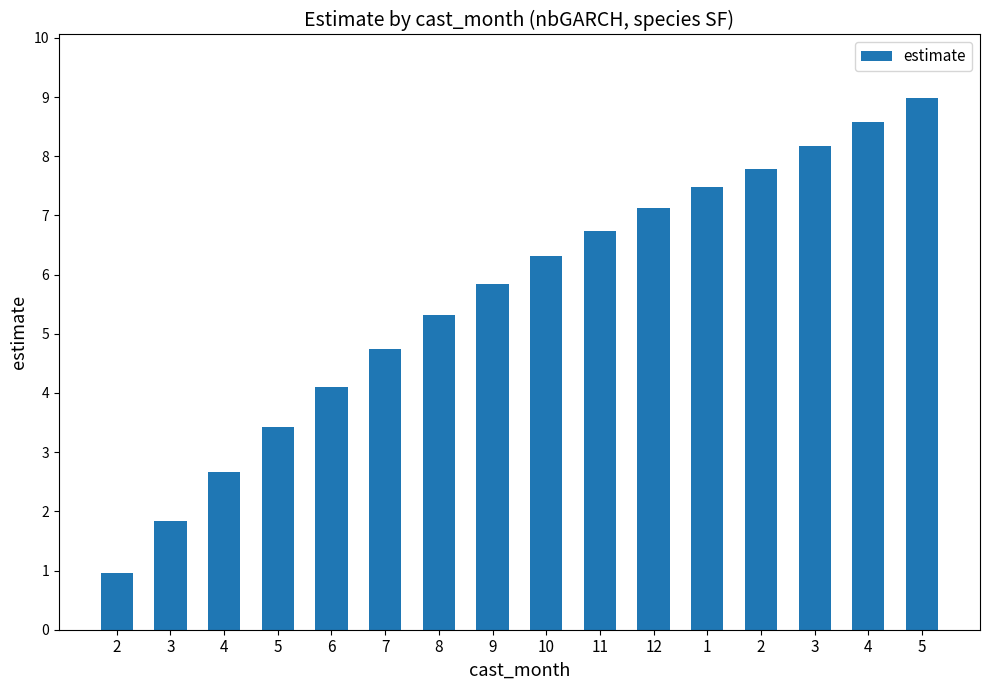

How many data points are less than 6?

8